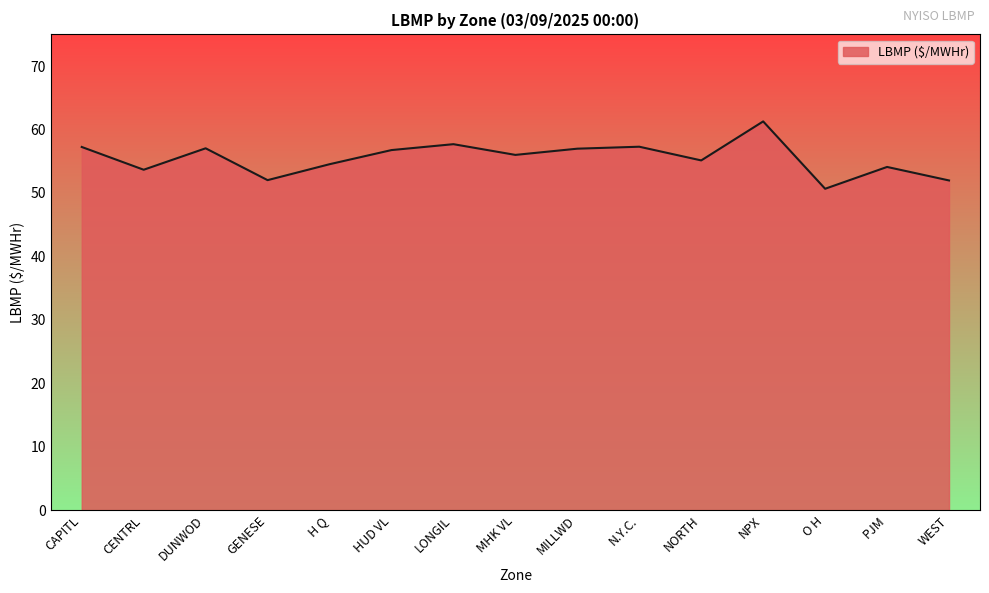

Read the value at CENTRL.

53.7